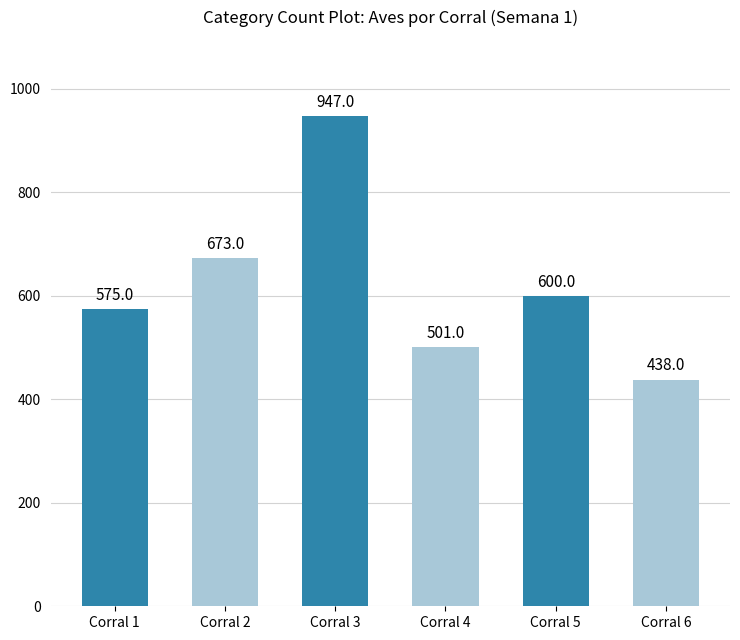

The chart shows a value of 812 at Corral 4. True or false?

False